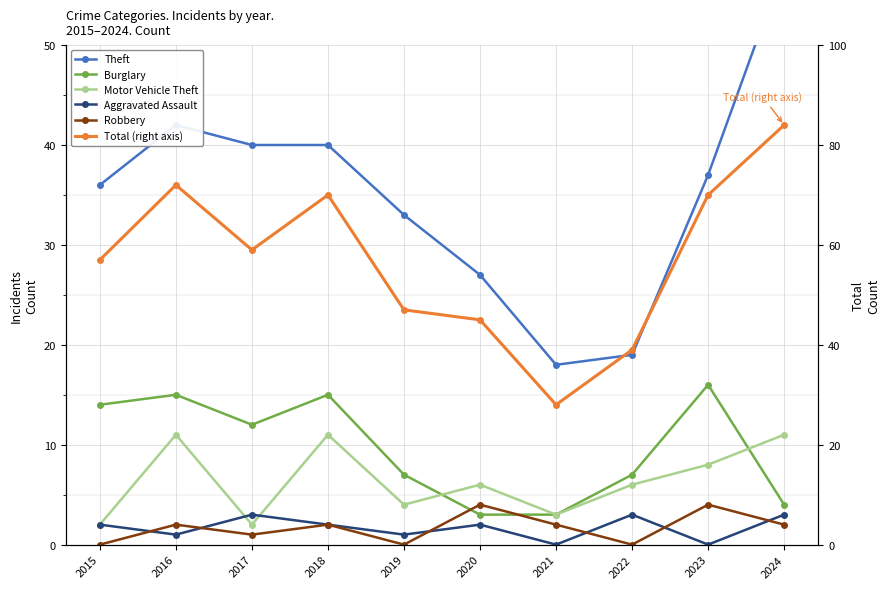

True or false: Motor Vehicle Theft has a value of 2 at 2017.

True